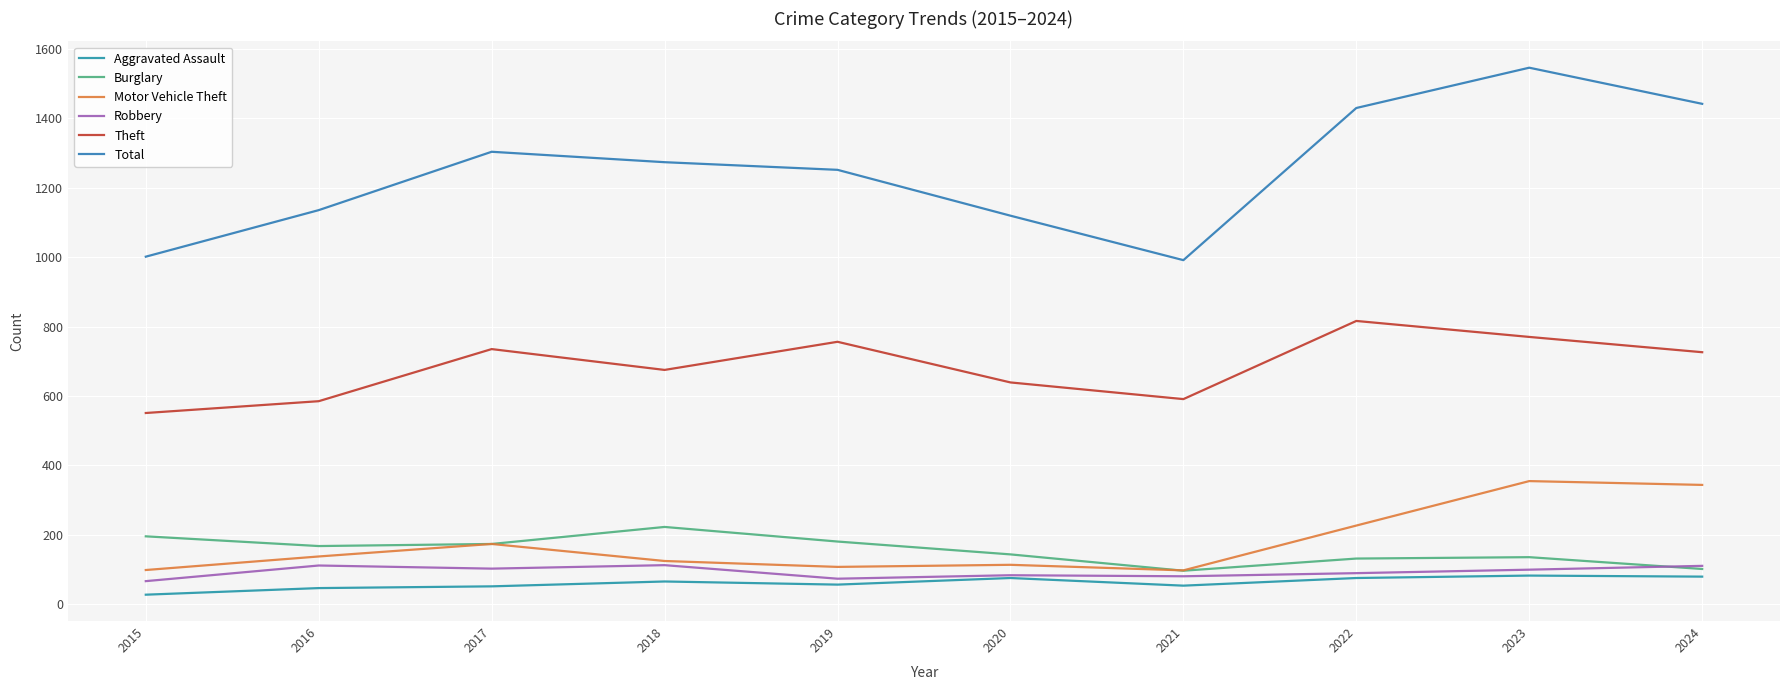

Does the chart have visible grid lines?

Yes